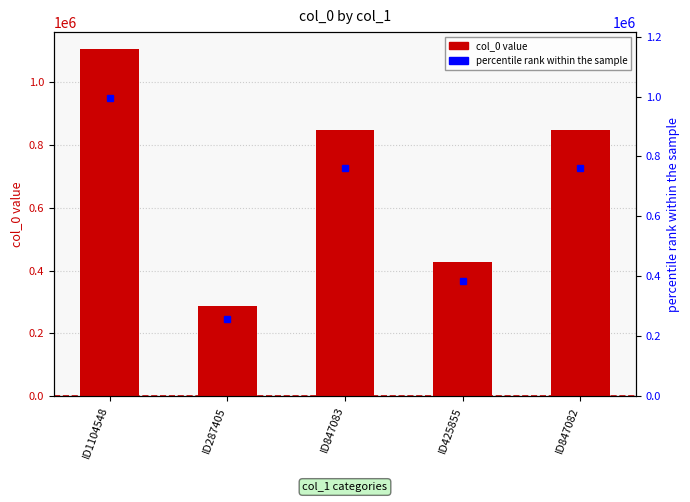

The chart shows a value of 409471 at ID847082. True or false?

False